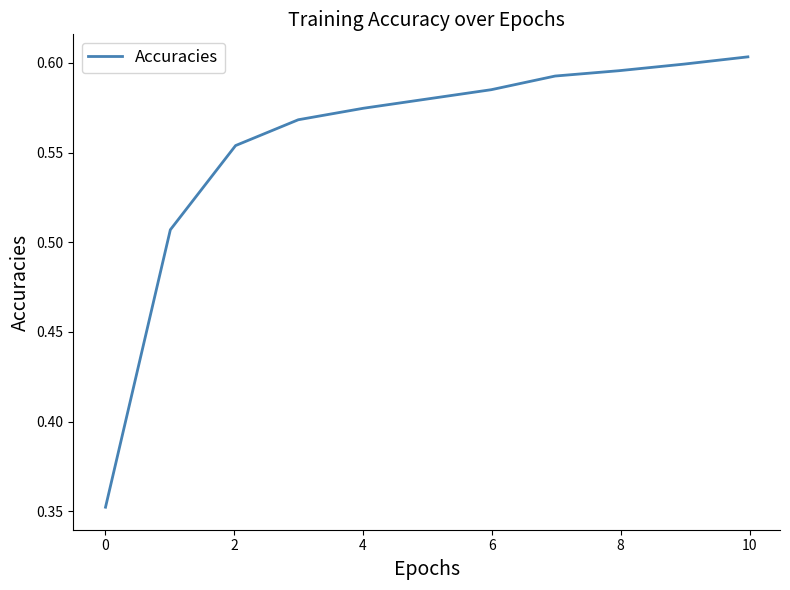

Reading right to left, transcribe all the data shown in this chart.

0.6	0.6	0.6	0.6	0.6	0.6	0.6	0.6	0.5	0.4